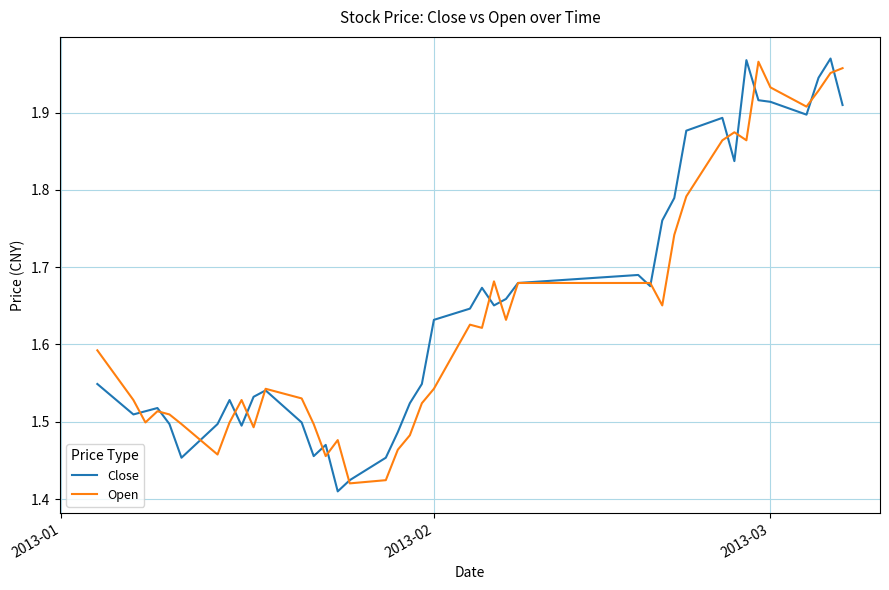

How many lines are shown in the chart?

2